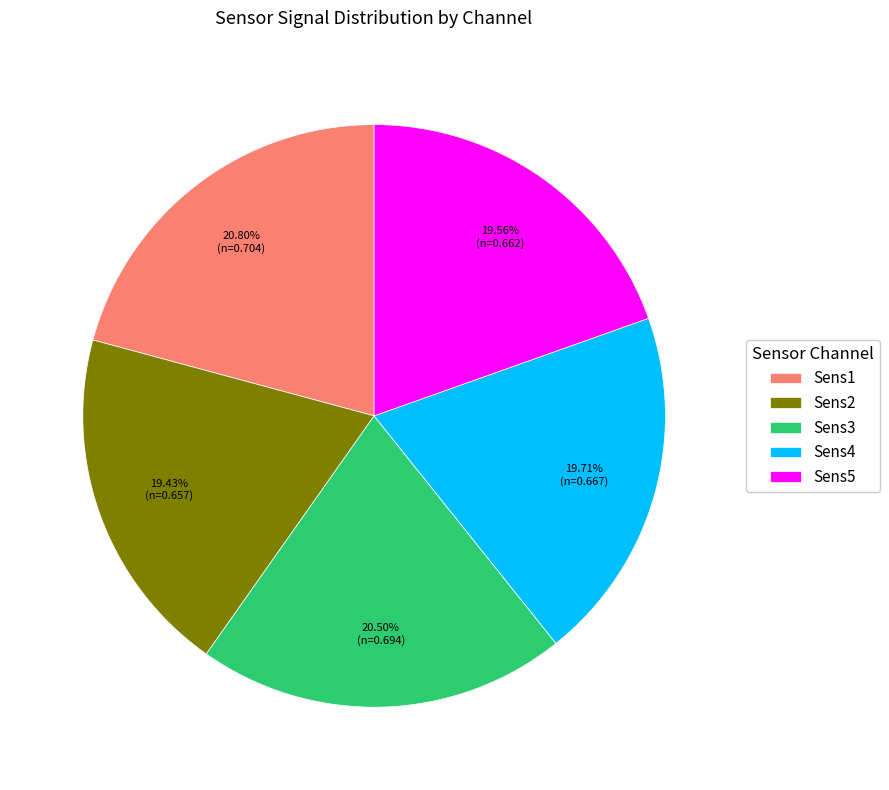

Approximately how many times larger is the value at Sens2 compared to Sens1?

0.9